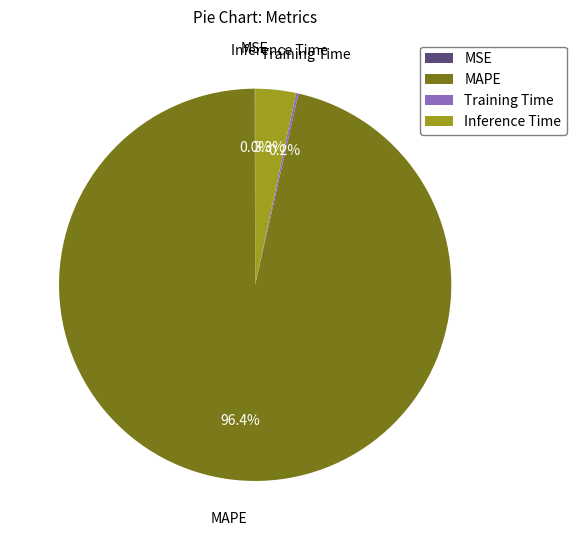

Is the sum of Inference Time and MAPE greater than half?

Yes